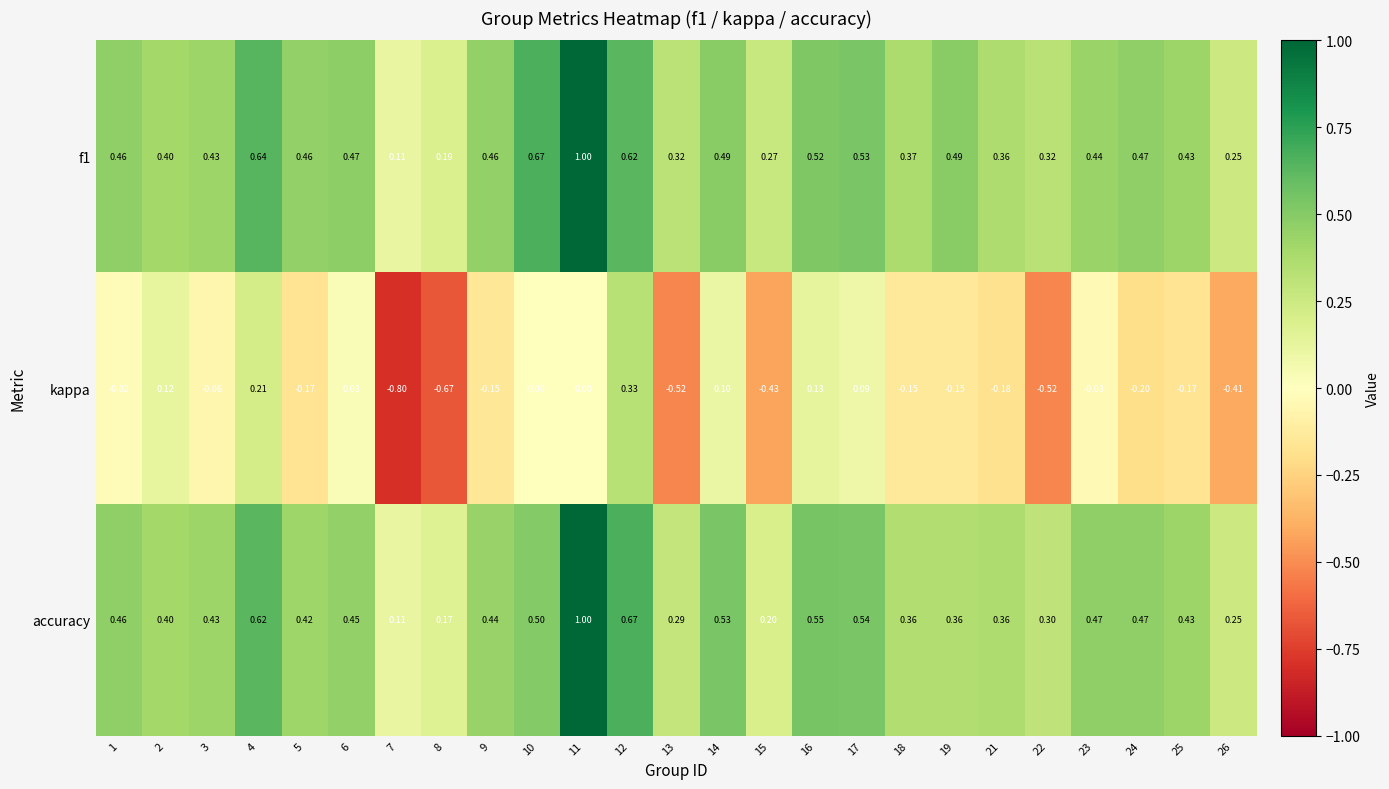

Count the number of categories in the chart.

25